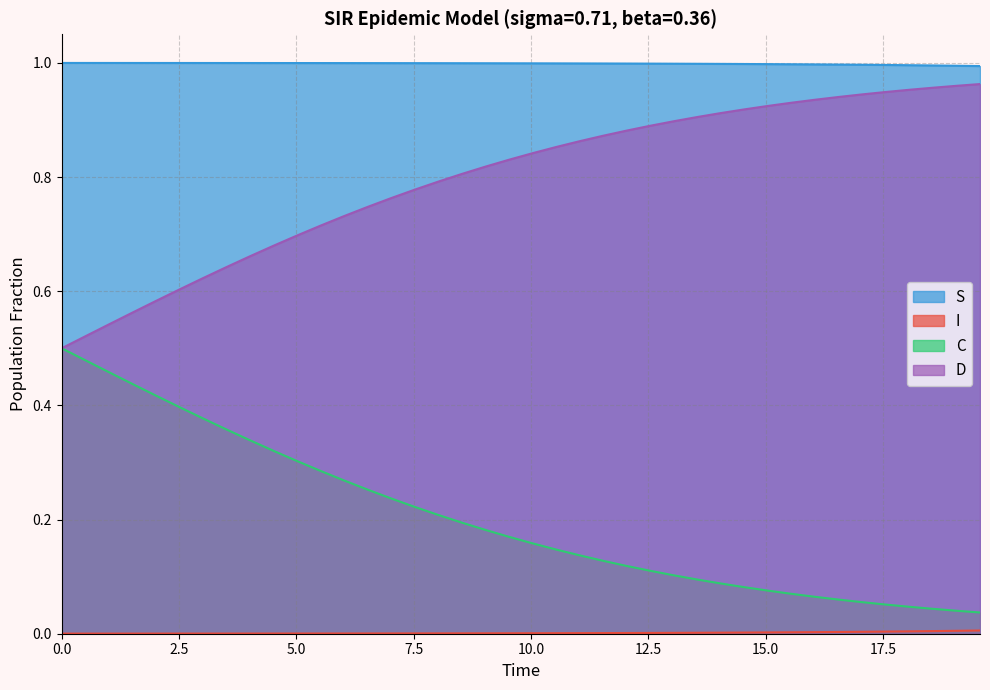

What are all the series names shown in the legend?

S, I, C, D